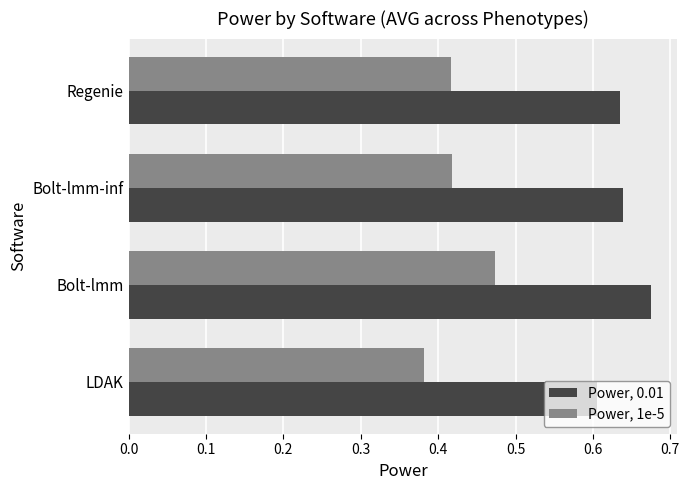

The Power, 0.01 series shows 0.6 at LDAK. True or false?

True